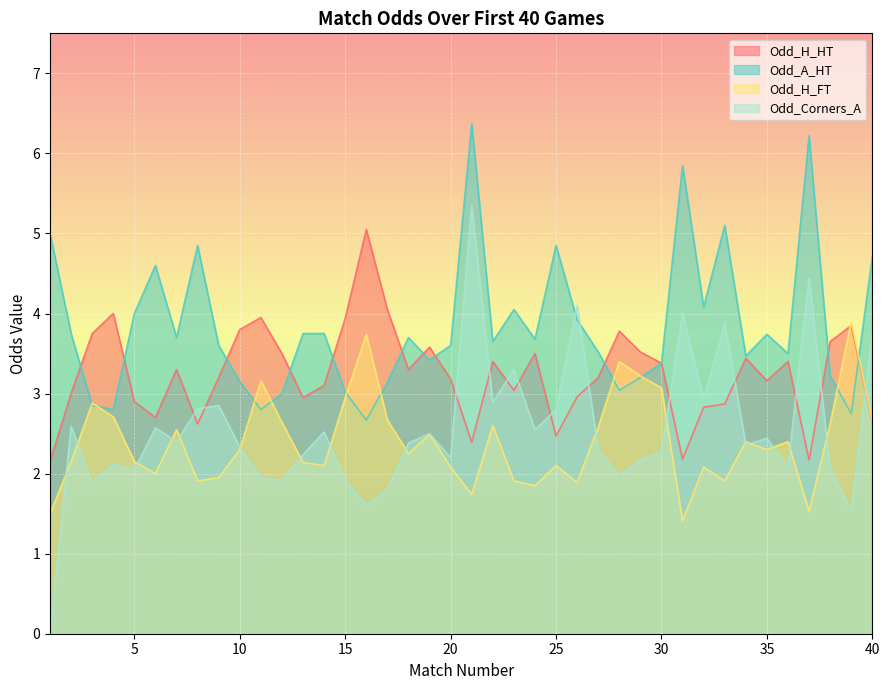

Which category has the highest value in the Odd_H_HT series?

16